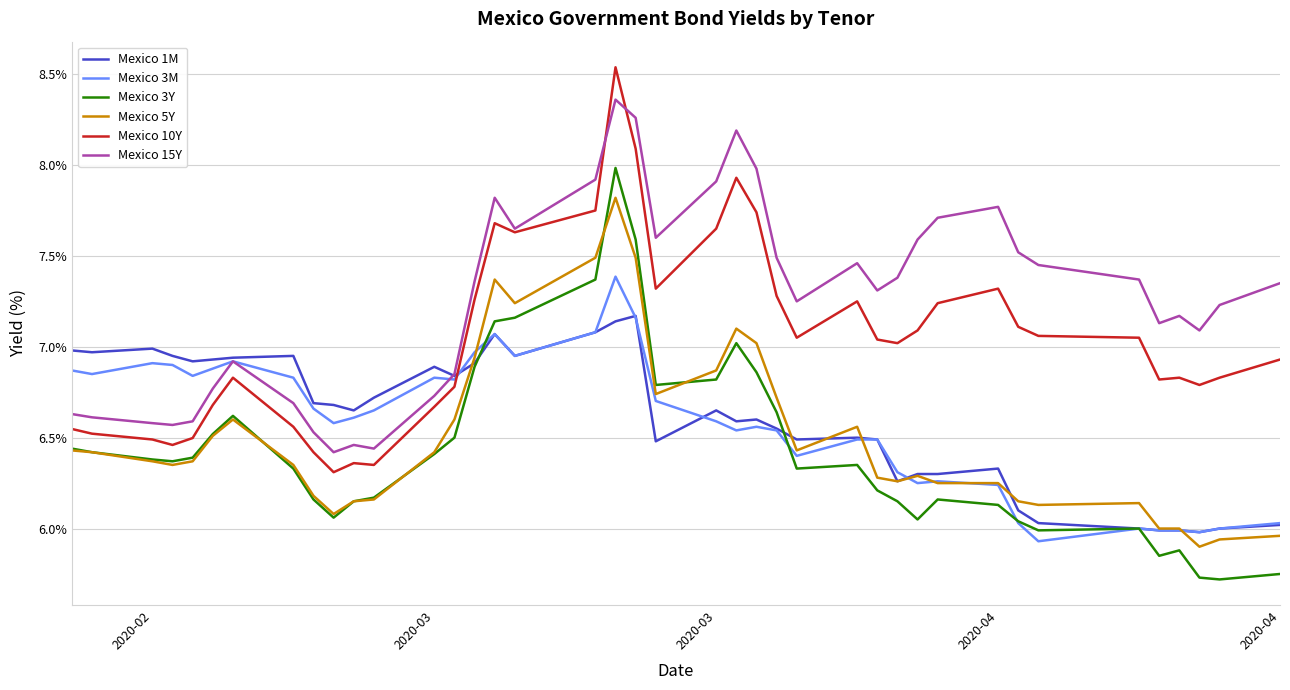

True or false: Mexico 15Y and Mexico 3Y cross at least once.

False